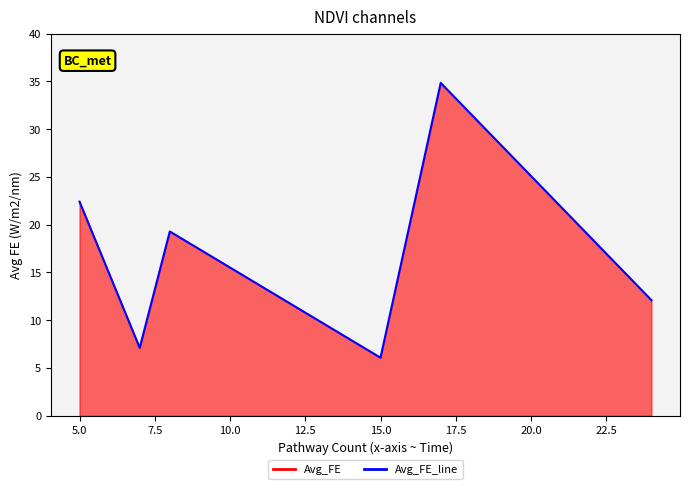

Read the value at 5.0.

22.4